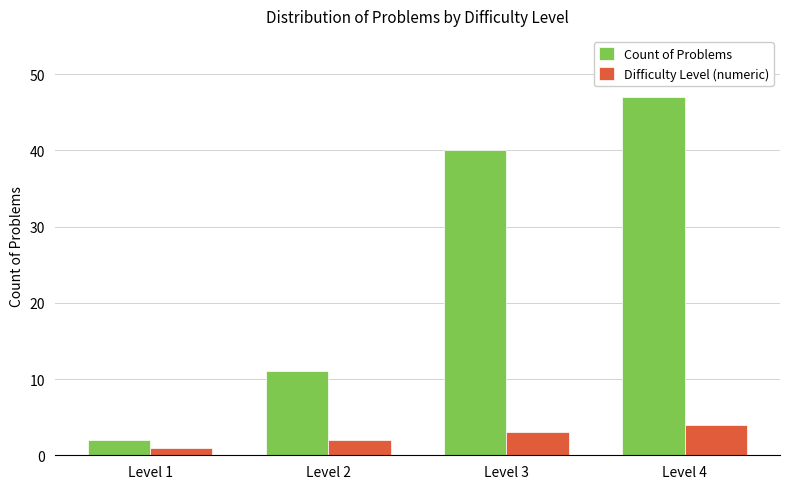

What is the difference between the Difficulty Level (numeric) values at Level 1 and Level 2?

1